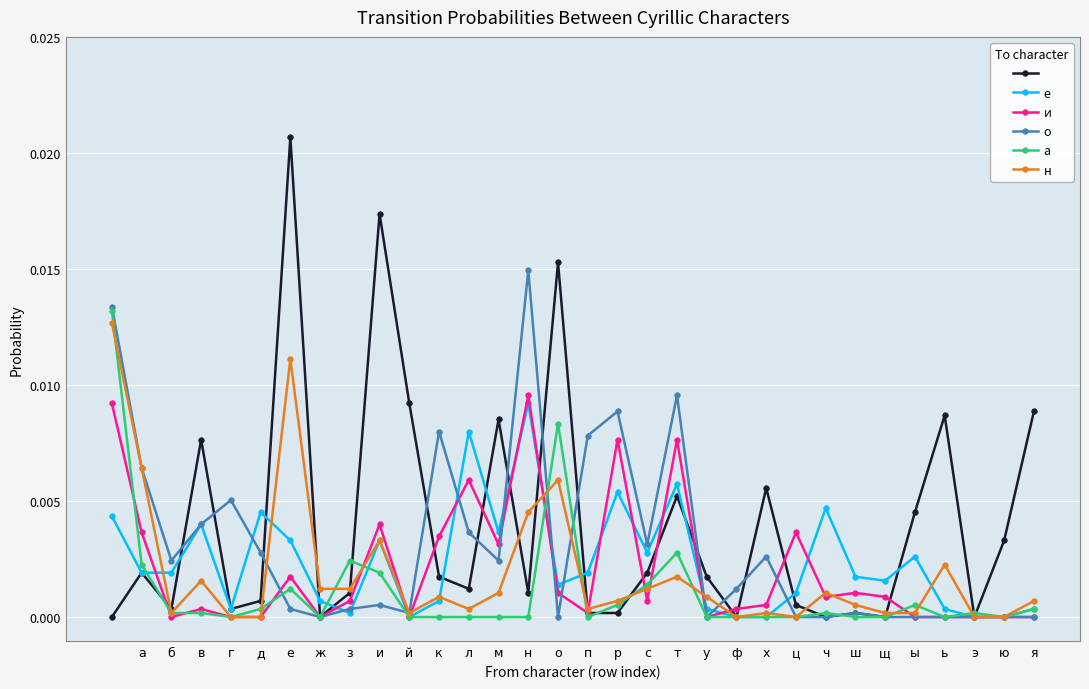

How many distinct data groups are displayed?

6